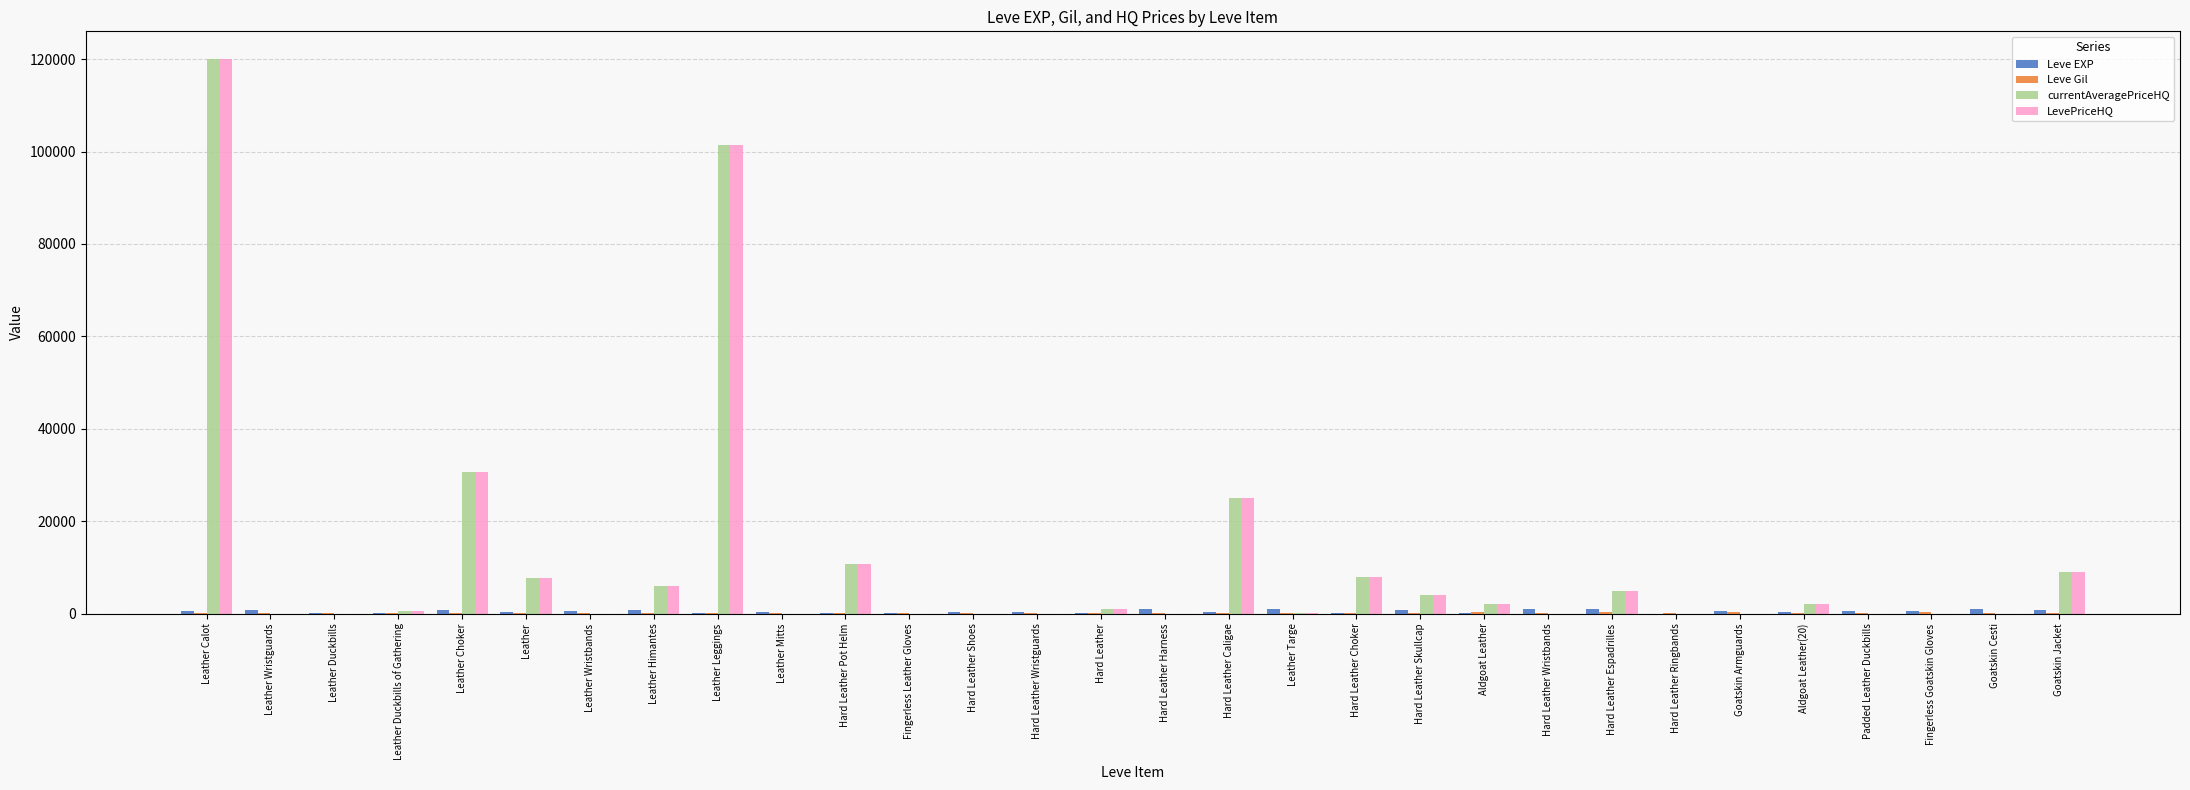

What is the sum of all LevePriceHQ values?

333389